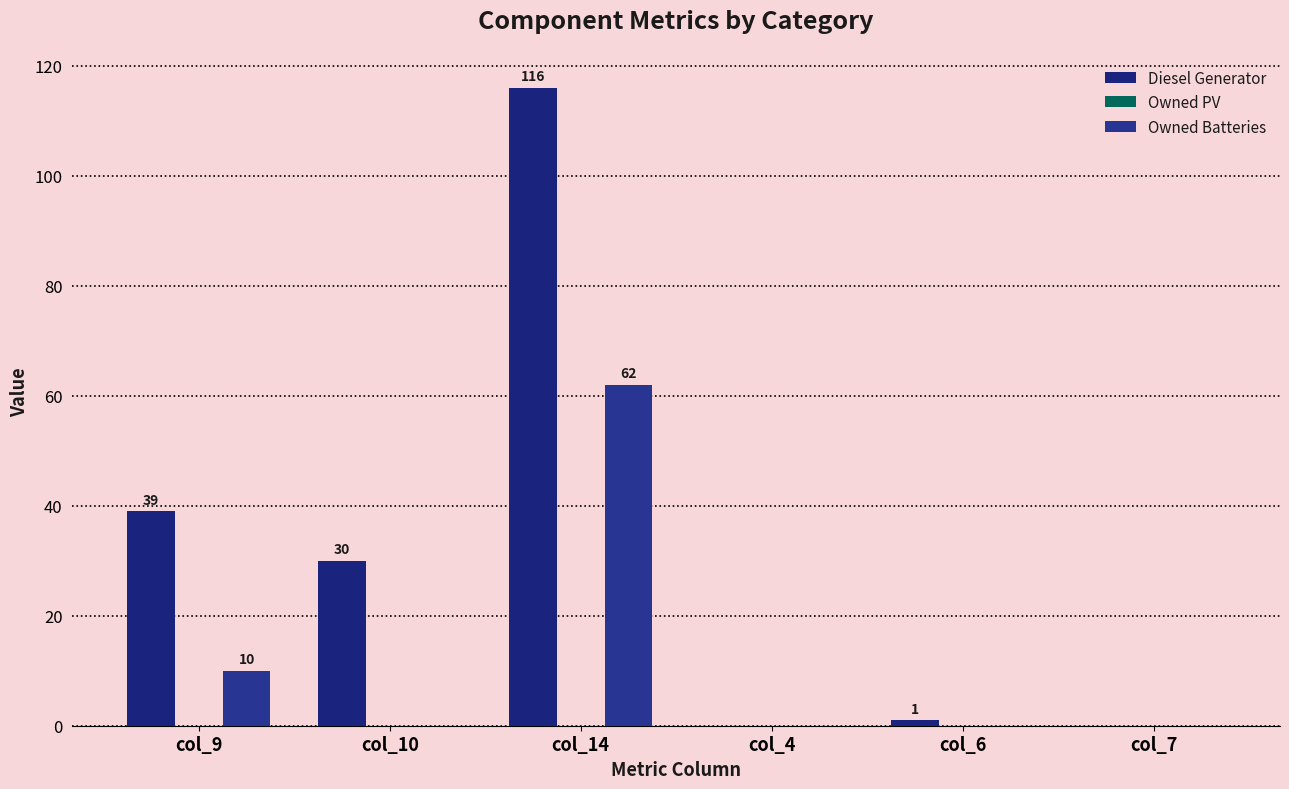

At which label does Owned Batteries reach its peak?

col_14